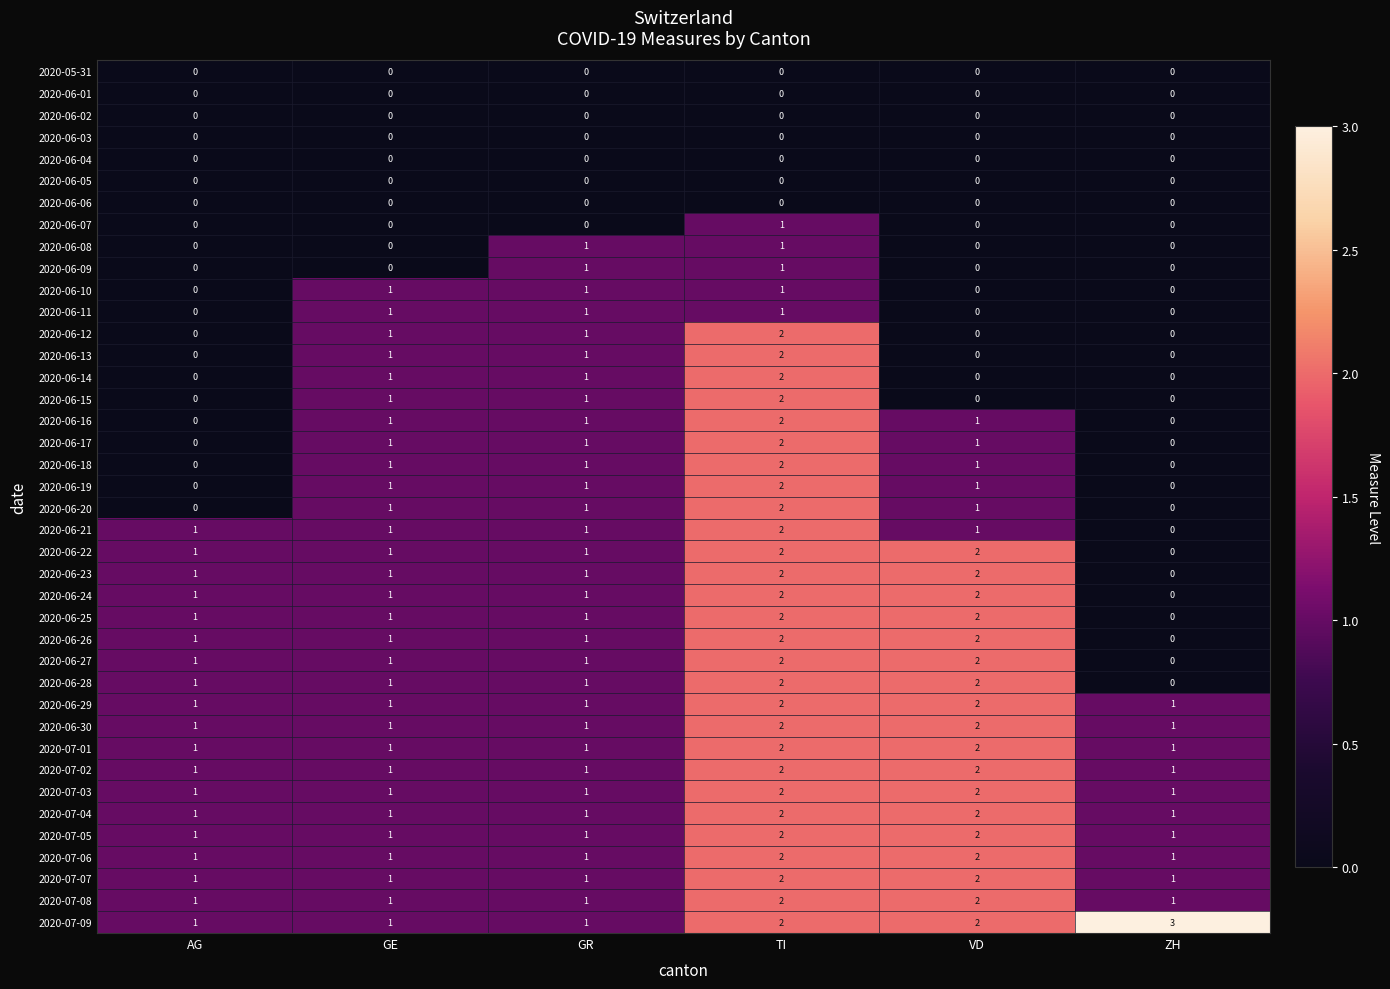

Which series has the largest total across all categories?

2020-07-09